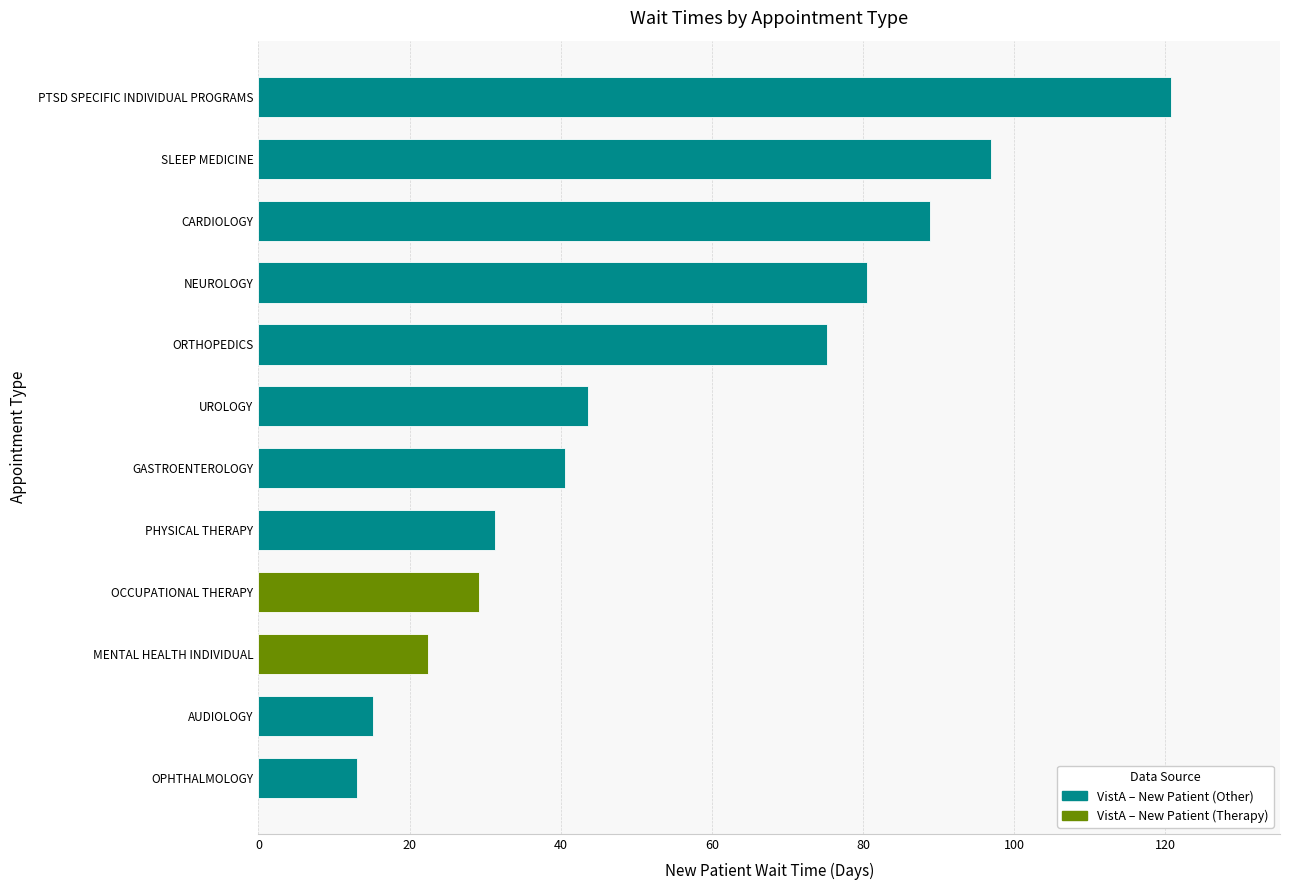

Rank the categories by value from highest to lowest.

PTSD SPECIFIC INDIVIDUAL PROGRAMS, SLEEP MEDICINE, CARDIOLOGY, NEUROLOGY, ORTHOPEDICS, UROLOGY, GASTROENTEROLOGY, PHYSICAL THERAPY, OCCUPATIONAL THERAPY, MENTAL HEALTH INDIVIDUAL, AUDIOLOGY, OPHTHALMOLOGY